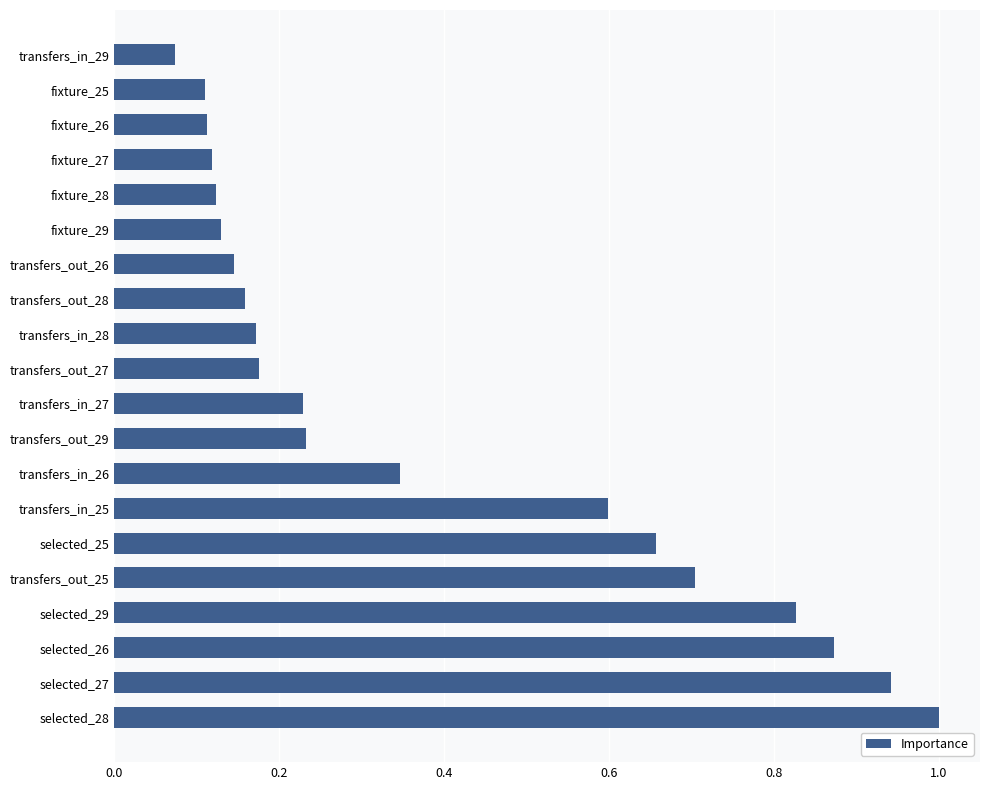

The value at transfers_out_26 is 0.1. True or false?

True